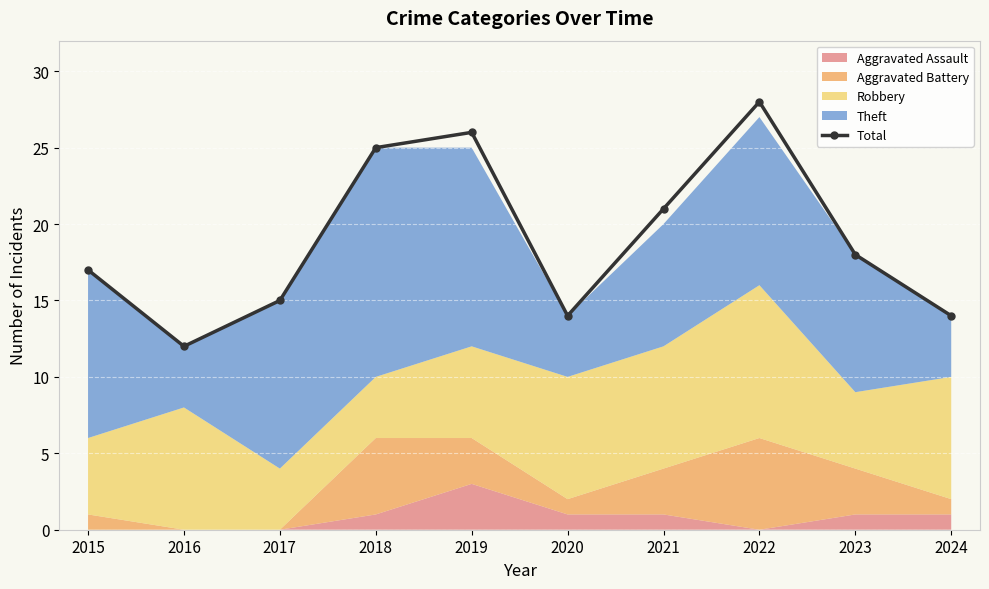

The value at 2020 is 14. True or false?

True